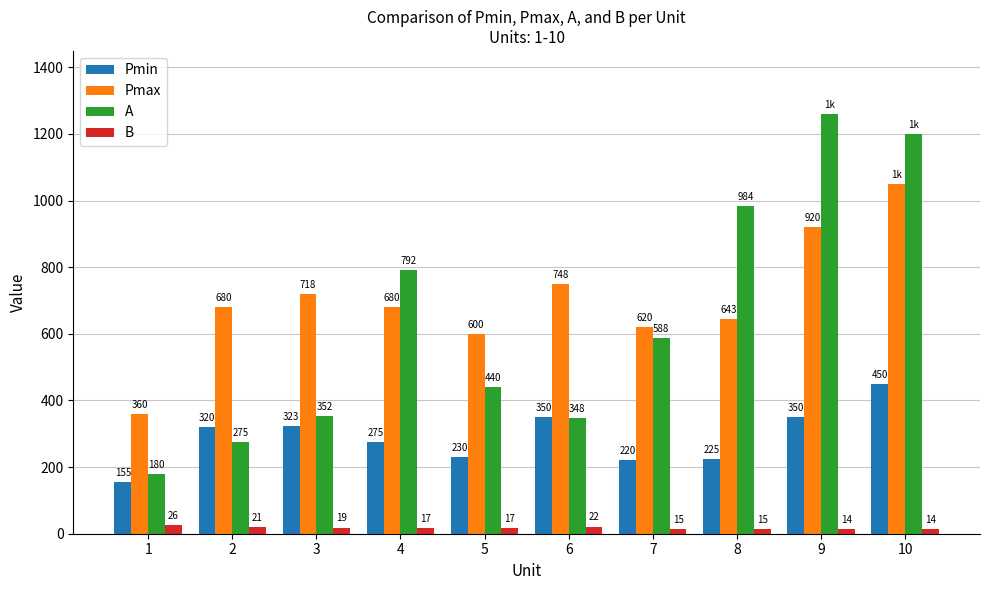

What is the spread (max minus min) of values at 7?

604.8